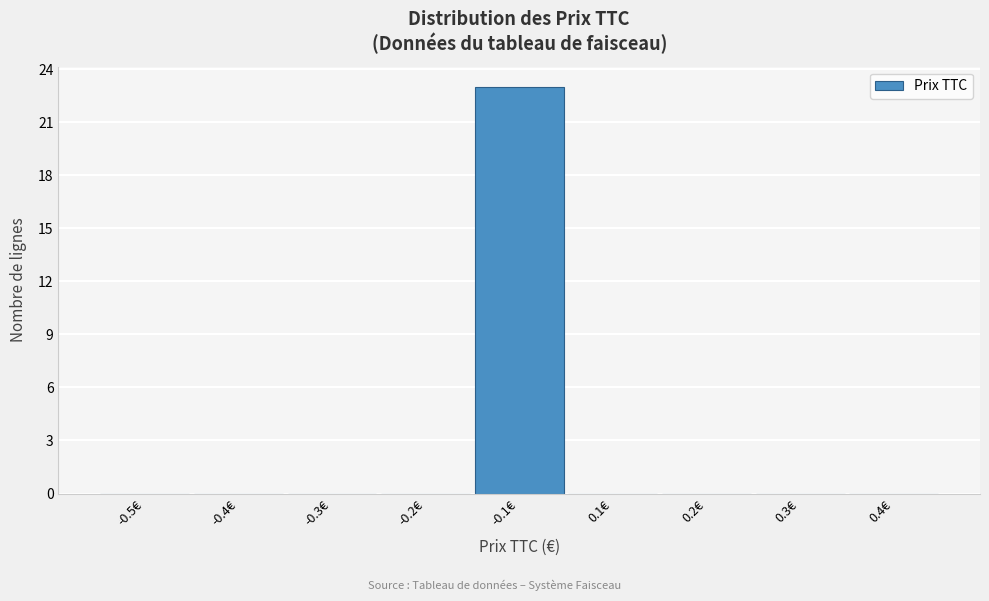

Reading left to right, list all the values displayed in this chart.

-0.5€=0	-0.4€=0	-0.3€=0	-0.2€=0	-0.1€=23	0.1€=0	0.2€=0	0.3€=0	0.4€=0